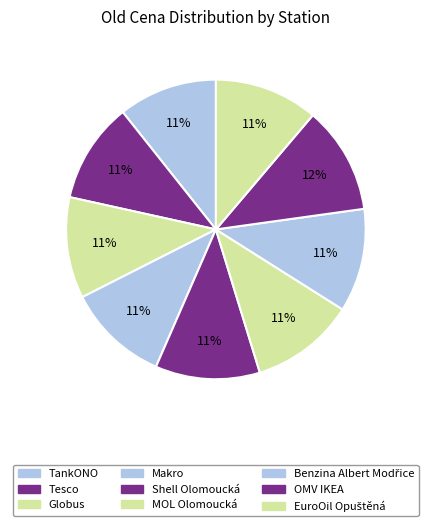

To the nearest percent, what is the average slice percentage?

11%